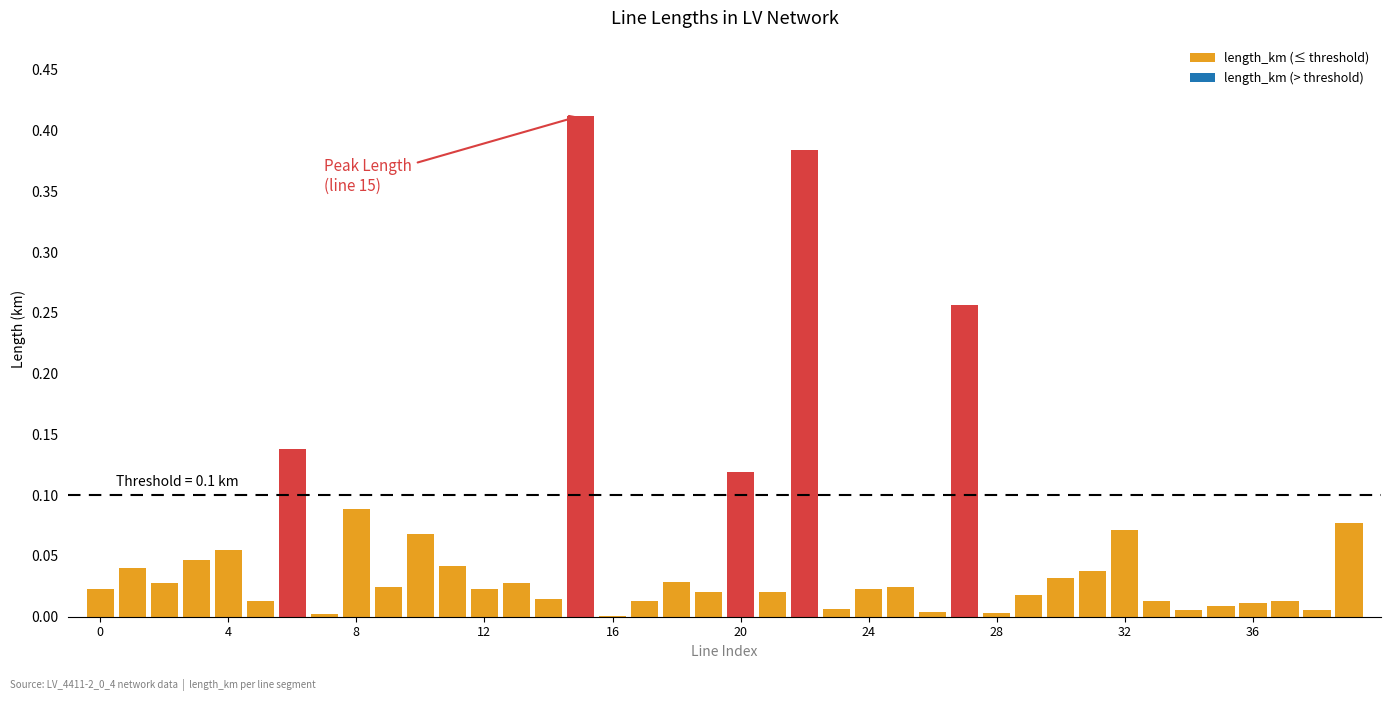

What is the sum of all values?

2.2